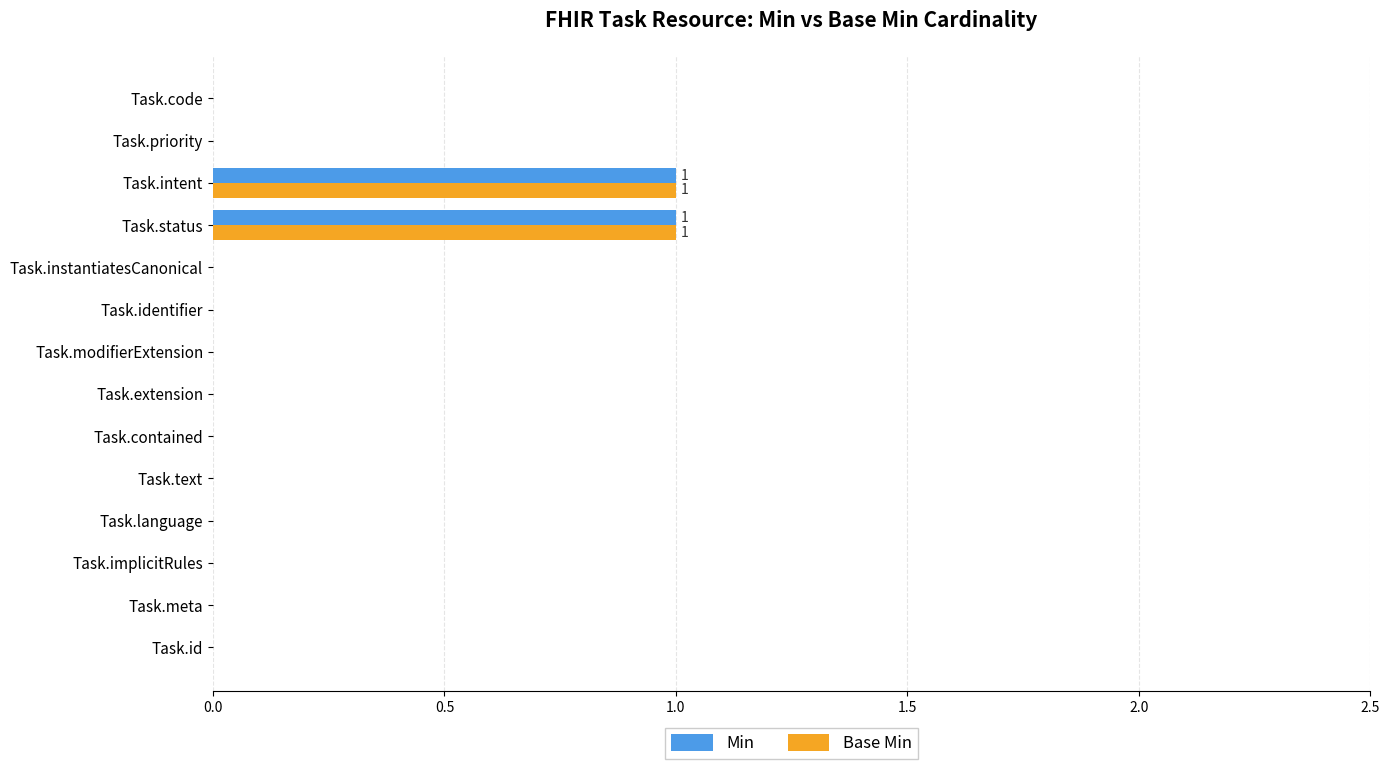

The Min series shows 0 at Task.extension. True or false?

True